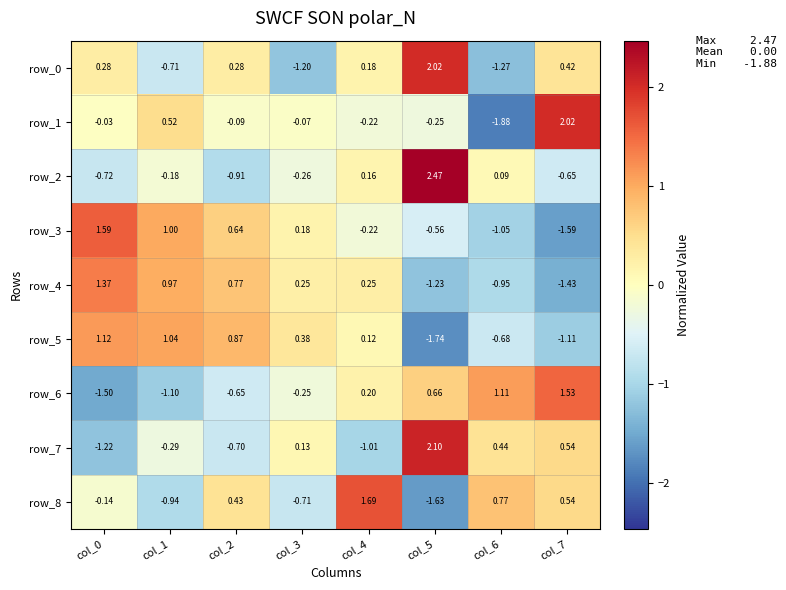

Is the value of row_7 at col_2 greater than the value of row_0 at col_1?

Yes